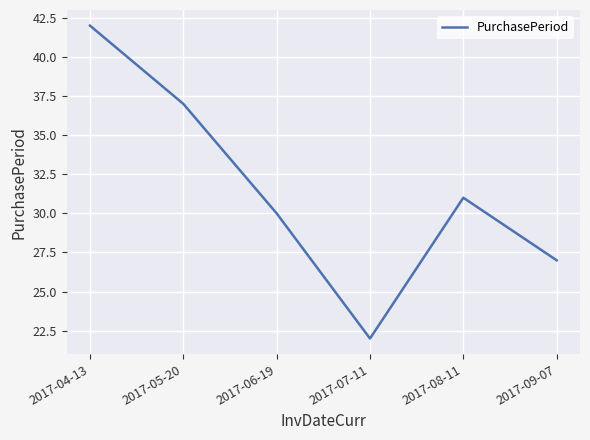

What position from the left is 2017-07-11?

4